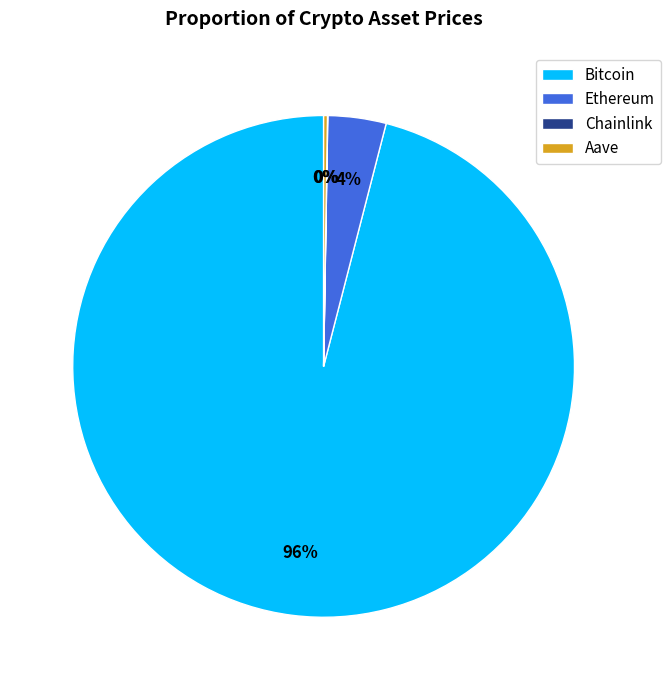

Is there any slice that represents more than half of the pie?

Yes